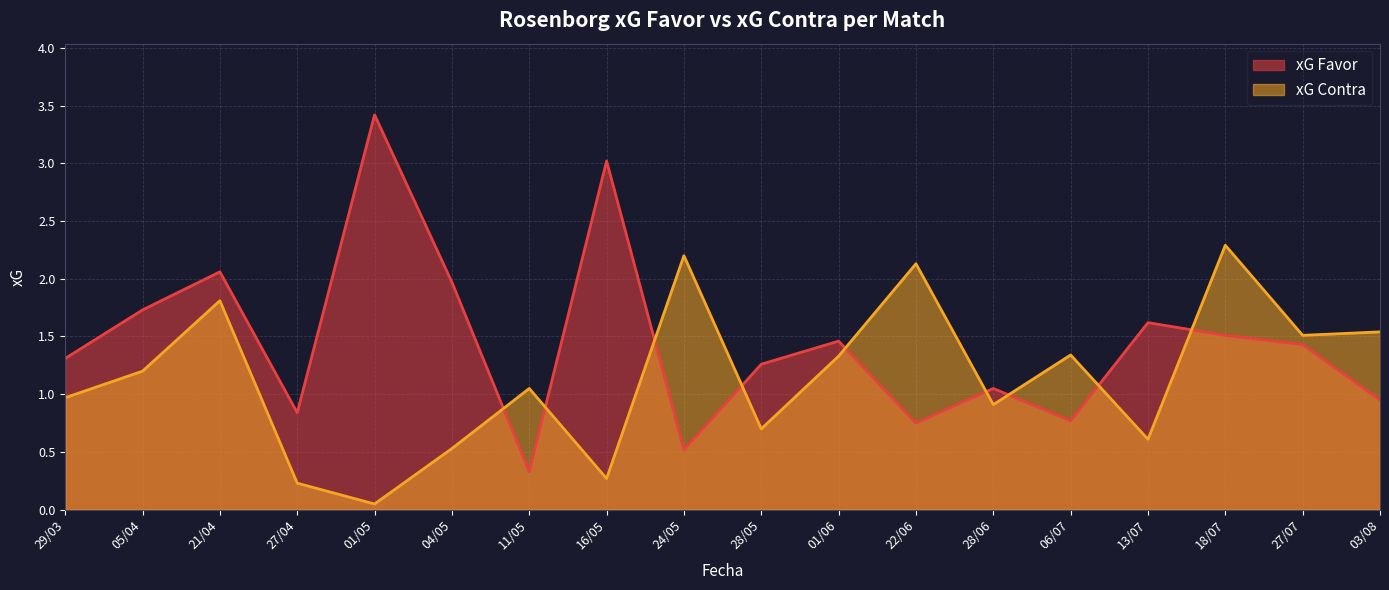

The value of xG Contra at 18/07 is 3.5. True or false?

False